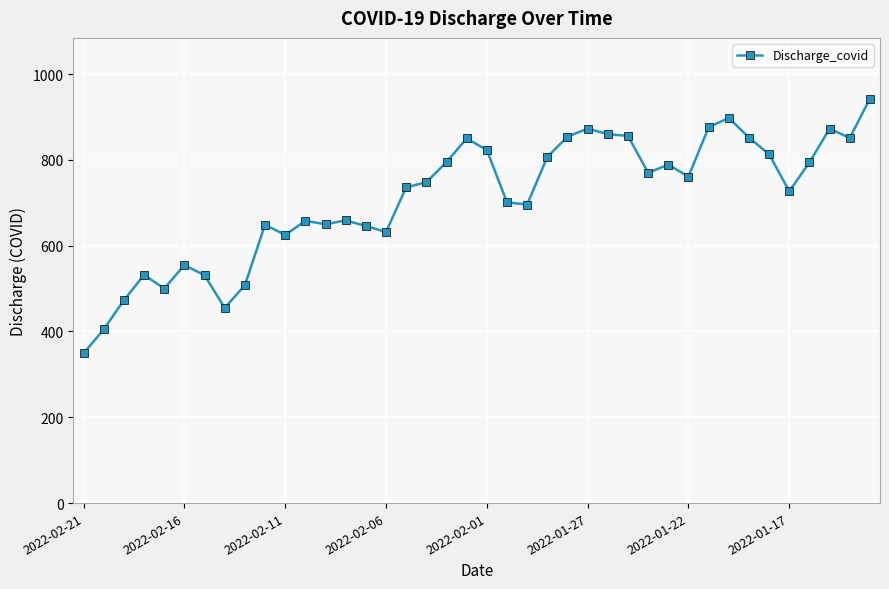

How many data points are less than 748?

20